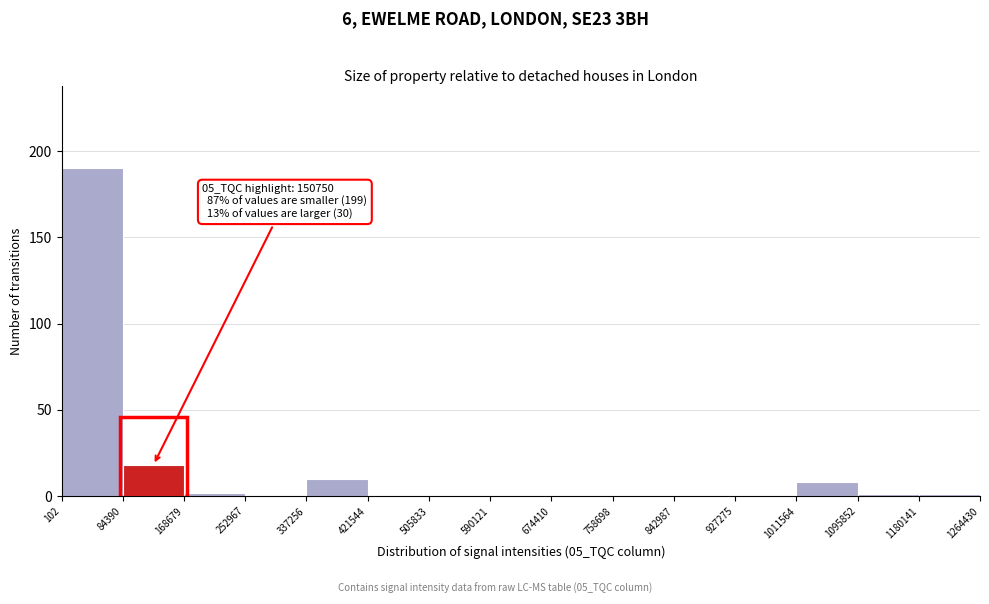

Which range on the x-axis has the tallest bar?

102 to 84390